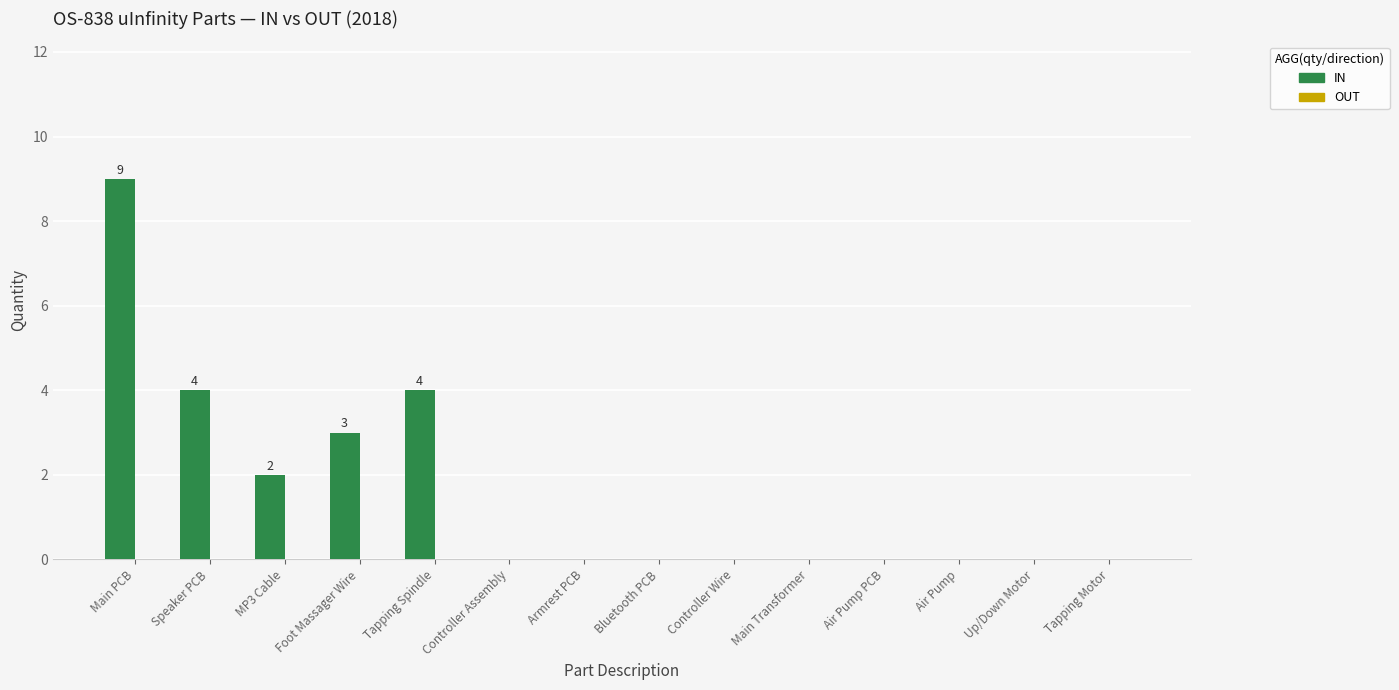

Count the number of categories in the chart.

14